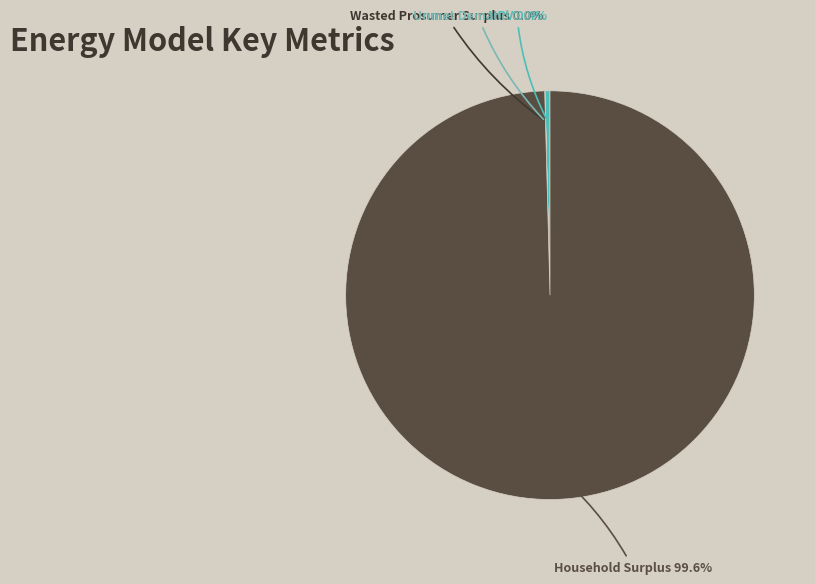

Is there a majority slice in this chart?

Yes